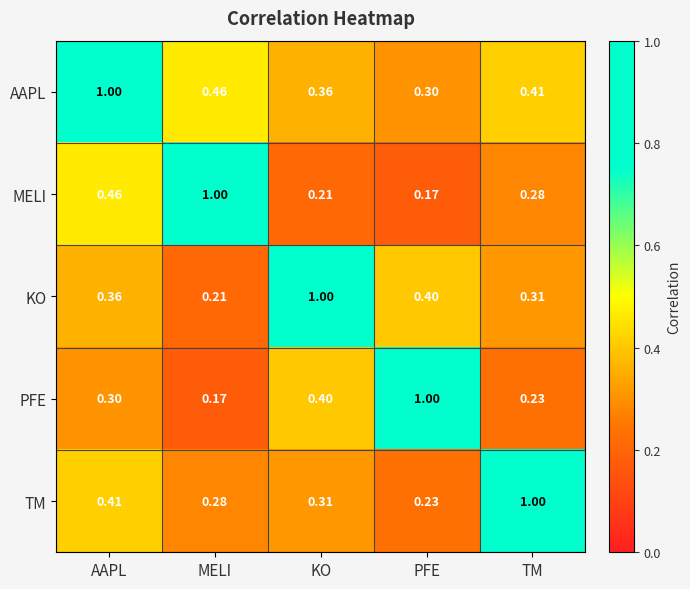

Where is MELI nearest to the value 0?

PFE